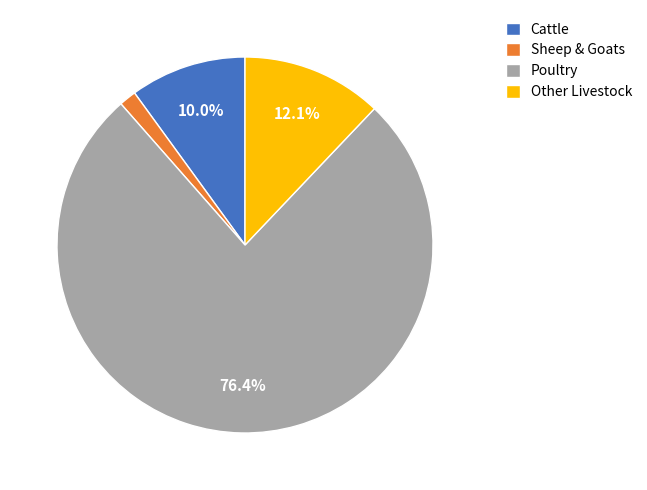

Rank the categories by value from lowest to highest.

Sheep & Goats, Cattle, Other Livestock, Poultry